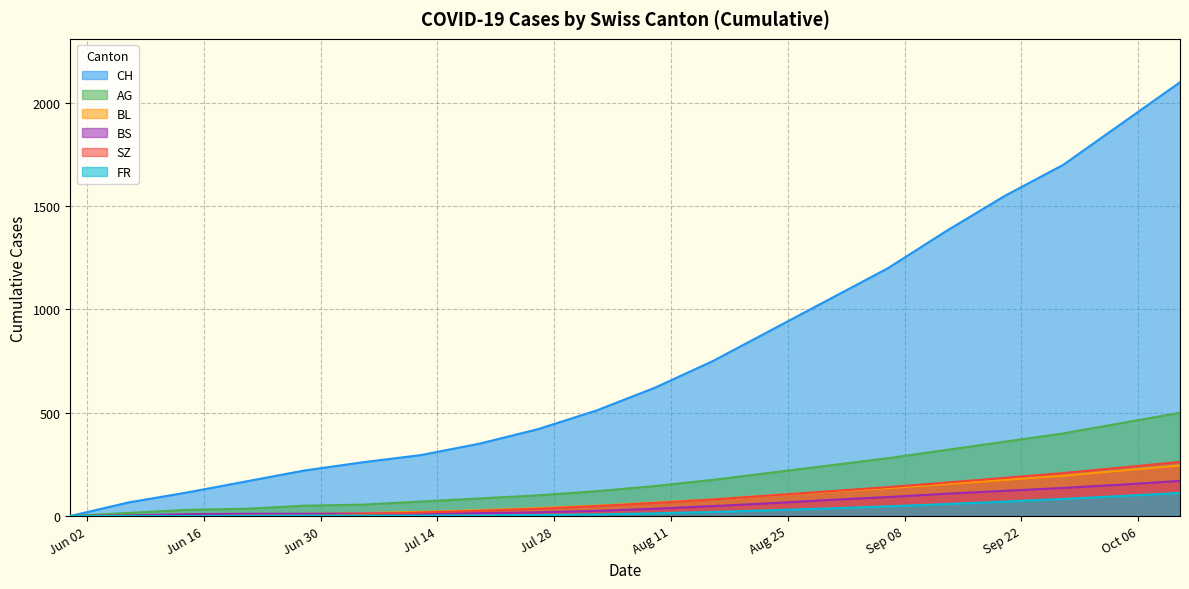

Which series has the widest spread of values?

CH